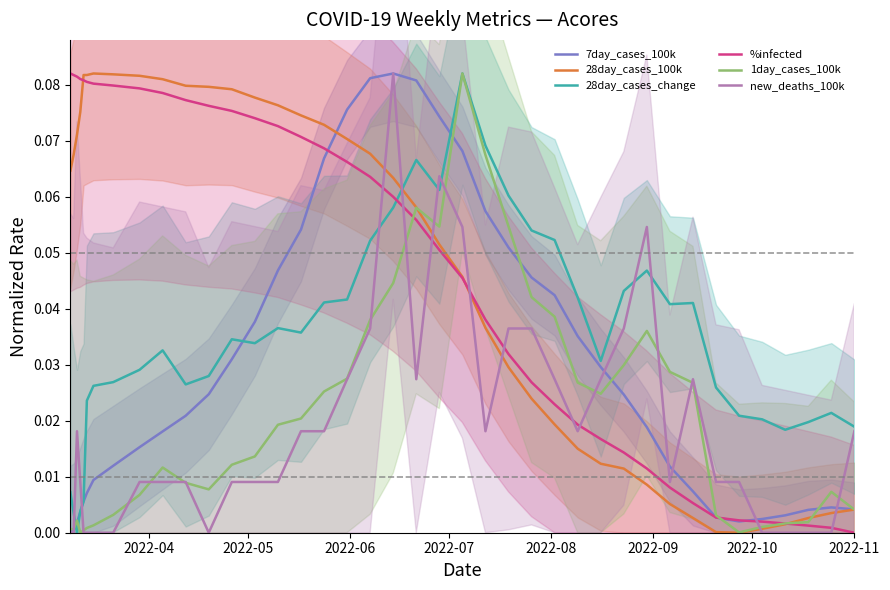

True or false: 28day_cases_change and %infected cross at least once.

True